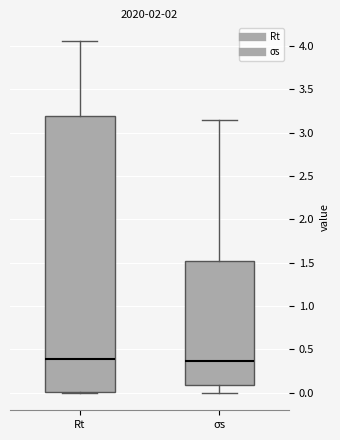

Which box is the tallest, from its lower edge to its upper edge?

Rt